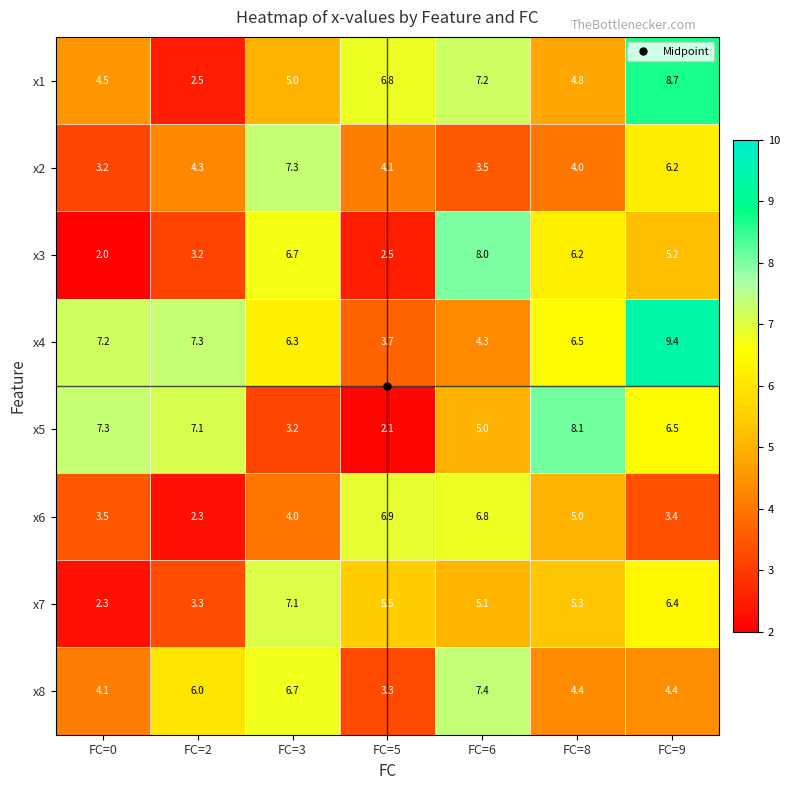

What is the maximum value for x3?

8.0